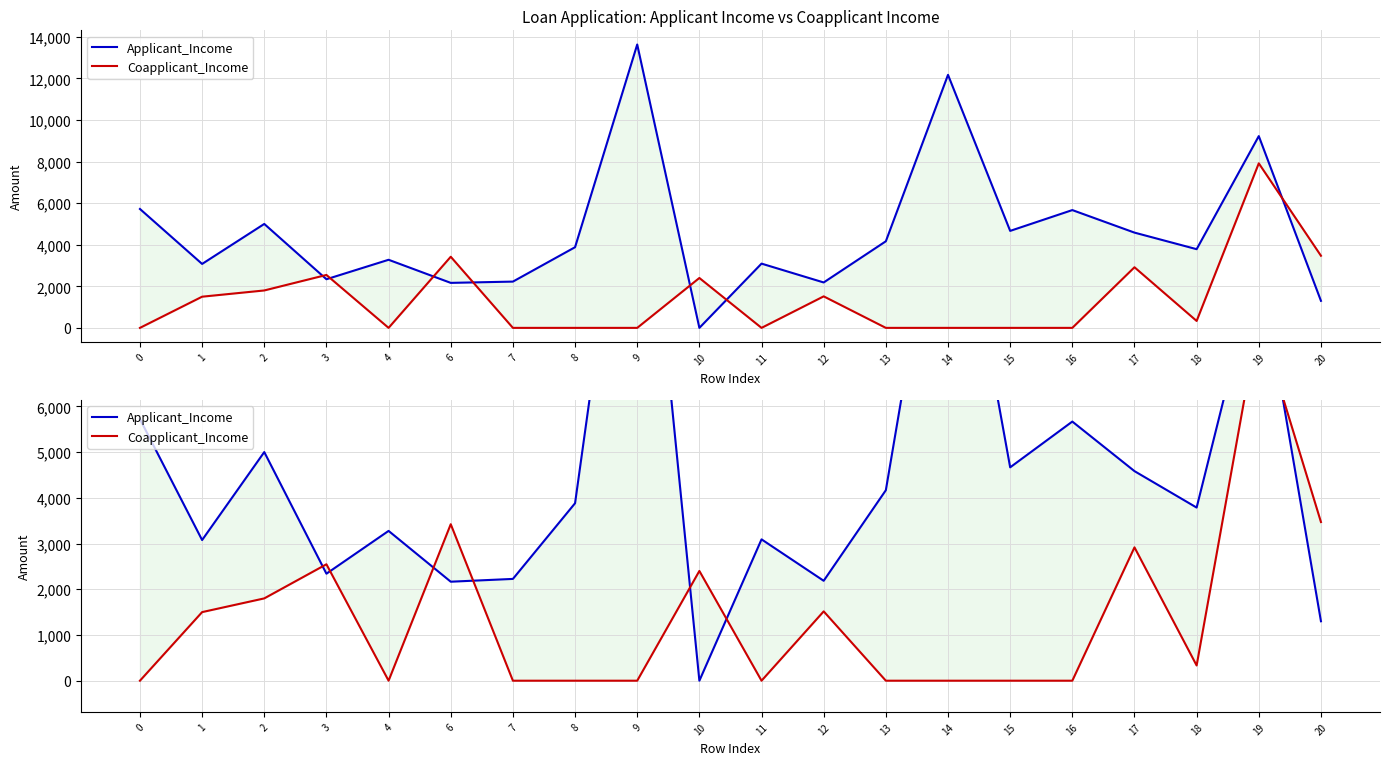

At which category does the chart reach its peak across all series?

9